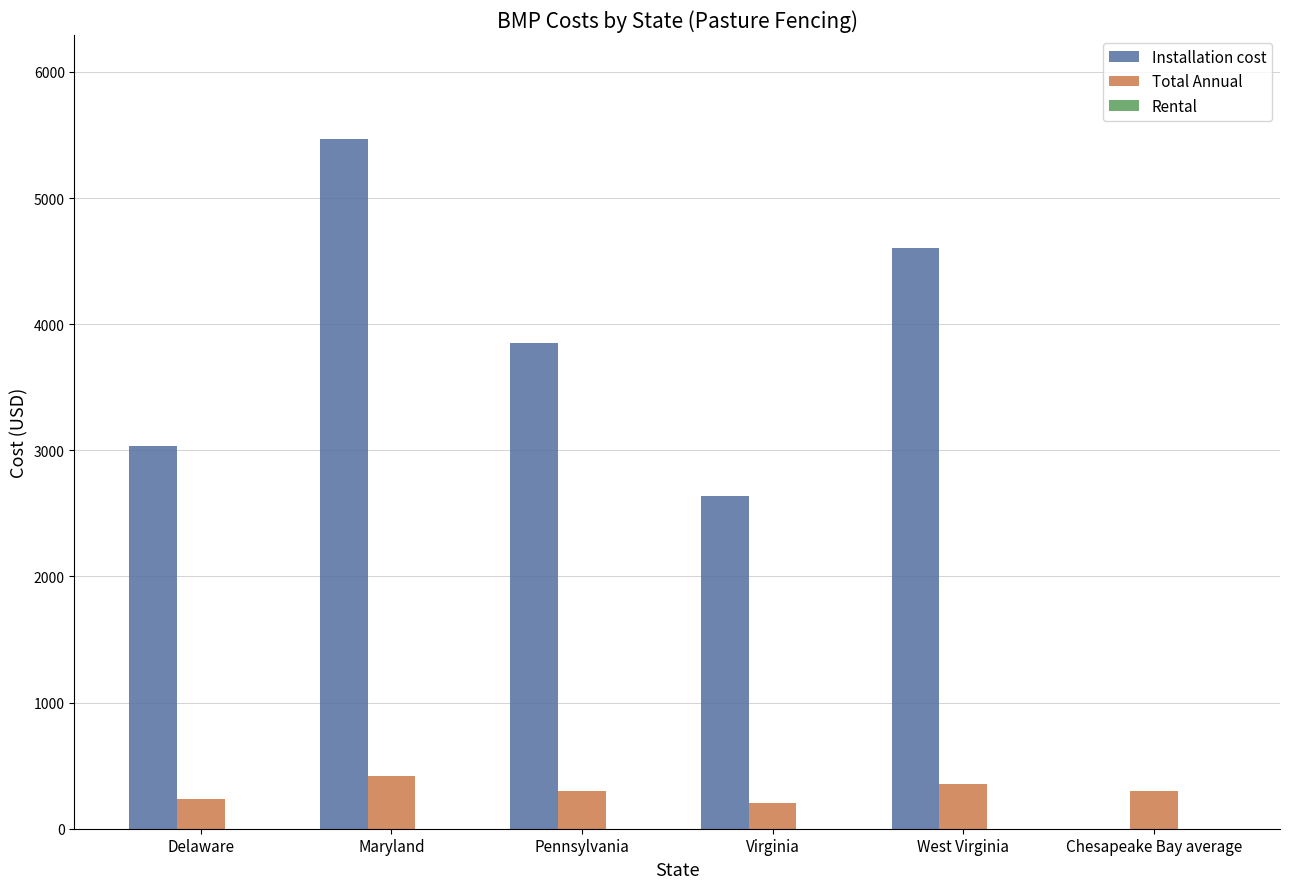

How many groups of bars are there?

6